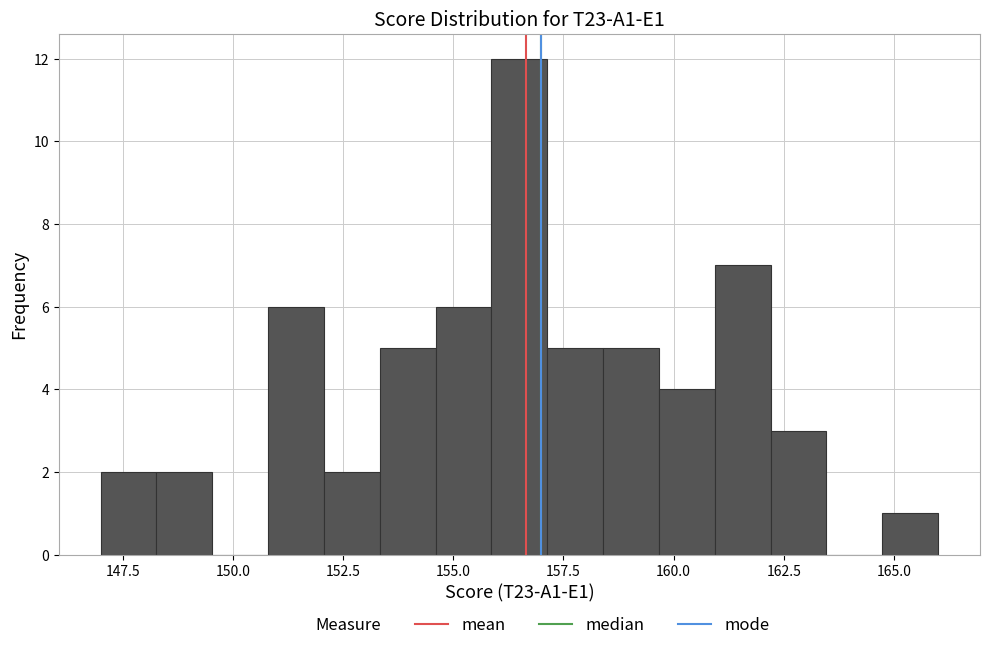

Around what value on the x-axis is the tallest bar? Give the approximate position of its centre, as read against the axis.

156.5